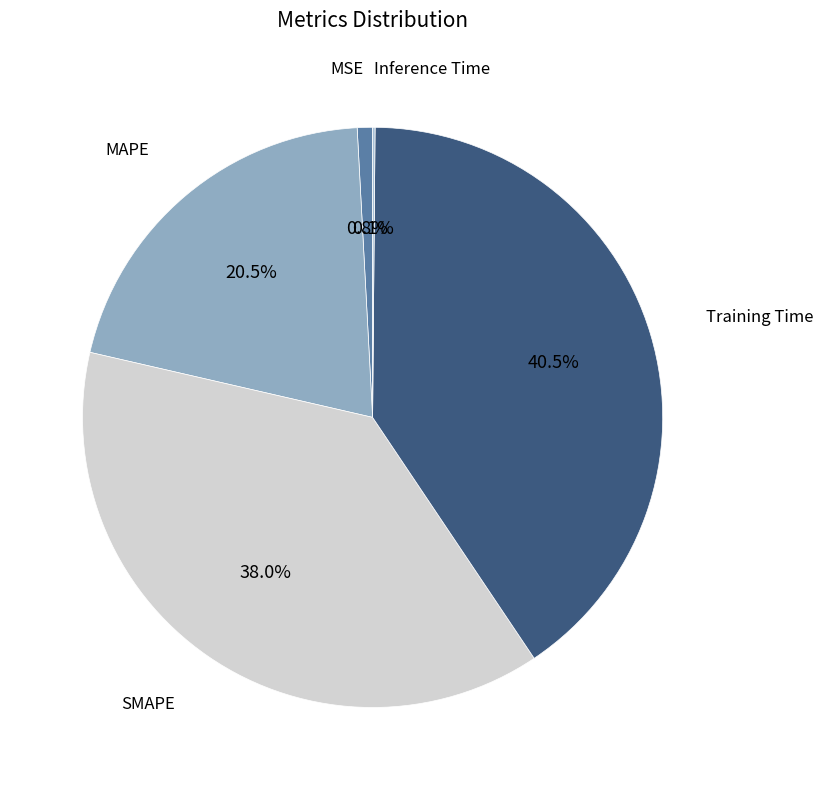

Count the number of slices in the pie.

5